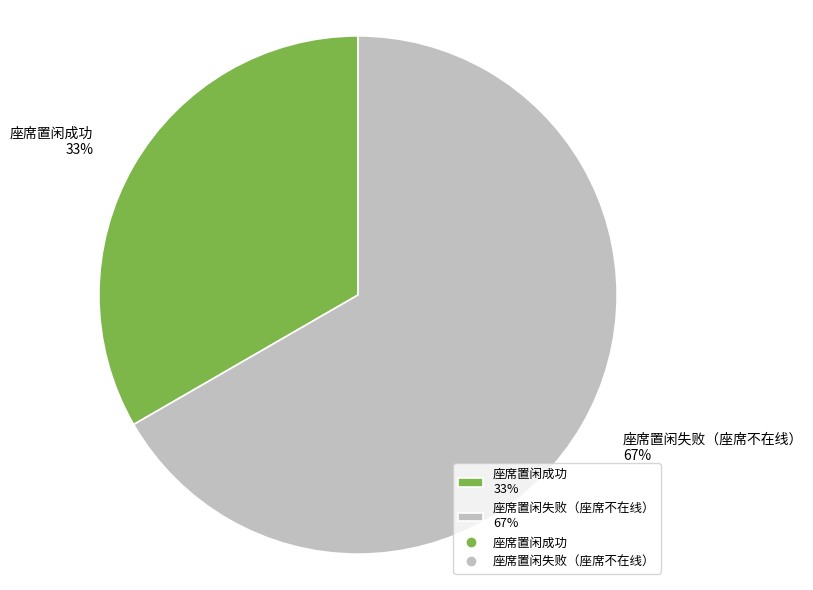

Which slice is the smallest?

座席置闲成功